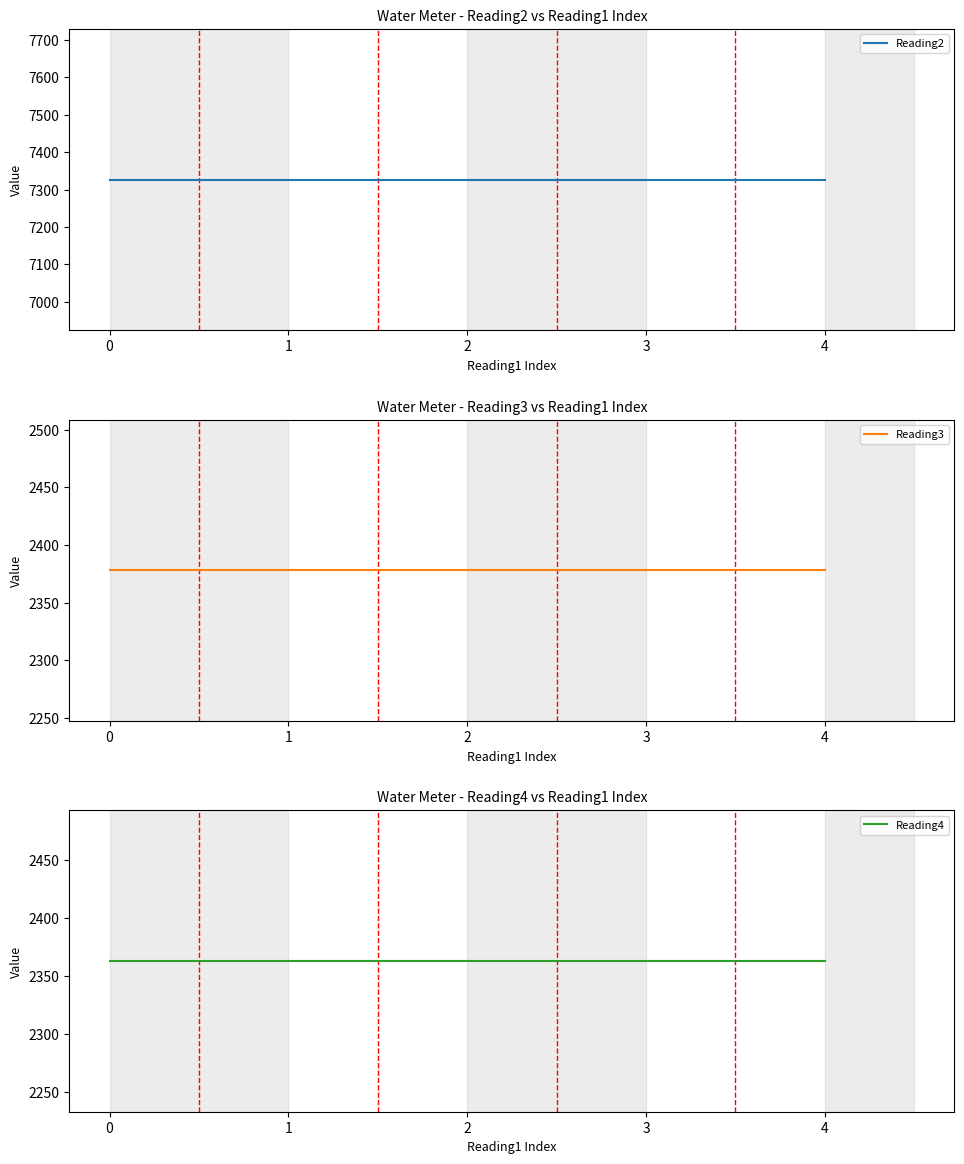

The Reading3 series shows 2378 at 2. True or false?

True